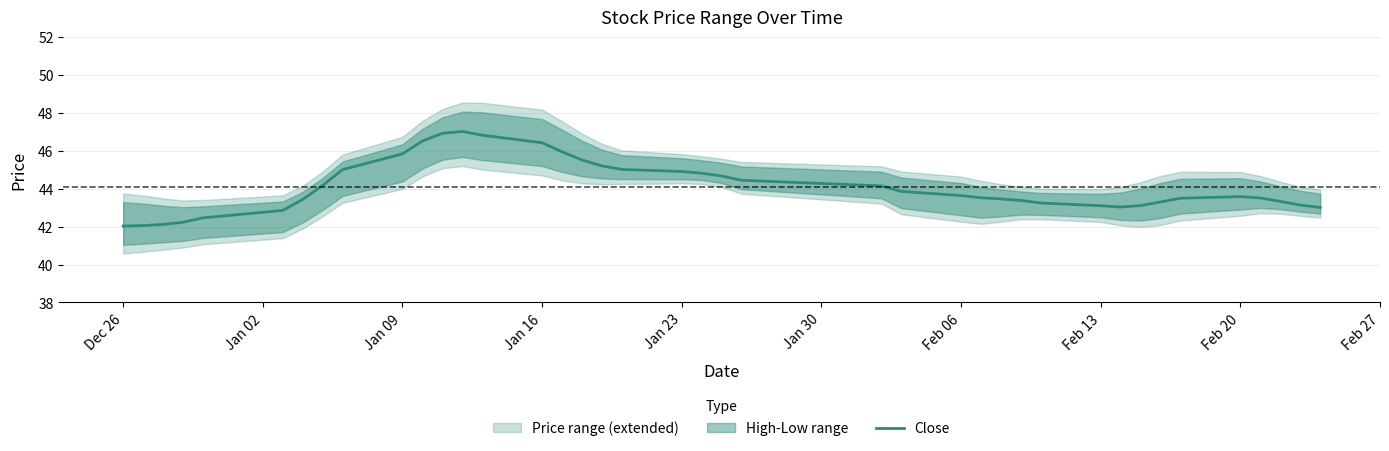

True or false: Close has a value of 12.9 at Feb 06.

False